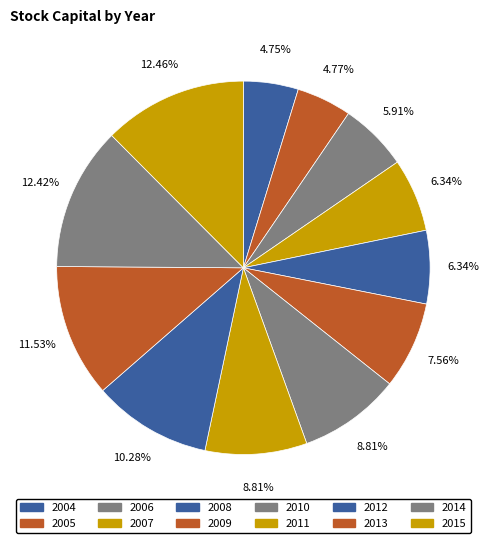

Is 2010 the majority of the pie?

No